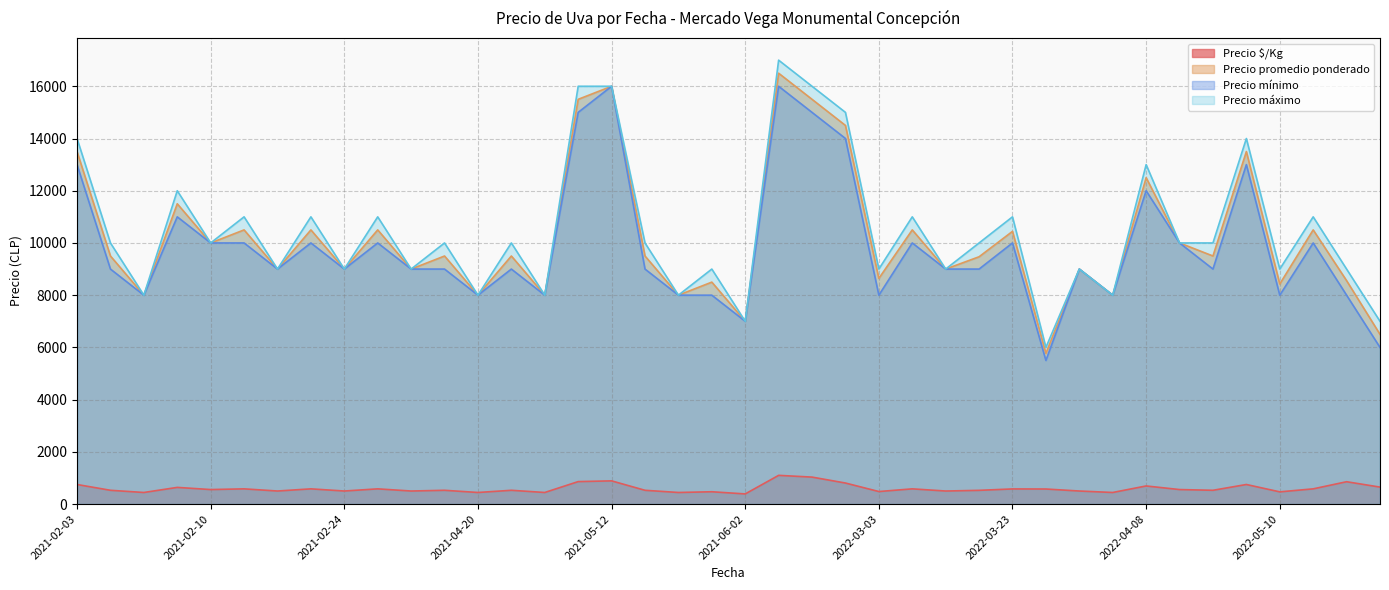

True or false: Precio promedio ponderado has a value of 8000 at 2021-04-20.

True